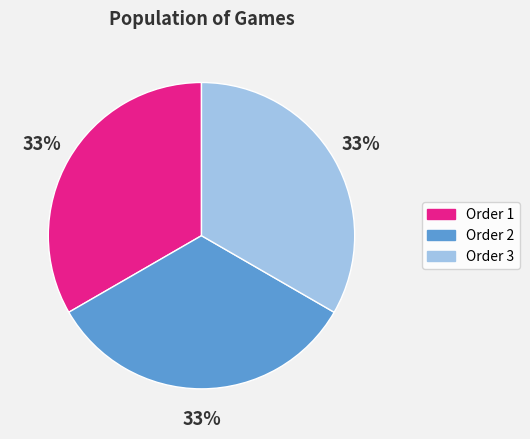

What is the ratio of the value at Order 1 to the value at Order 2?

1.0